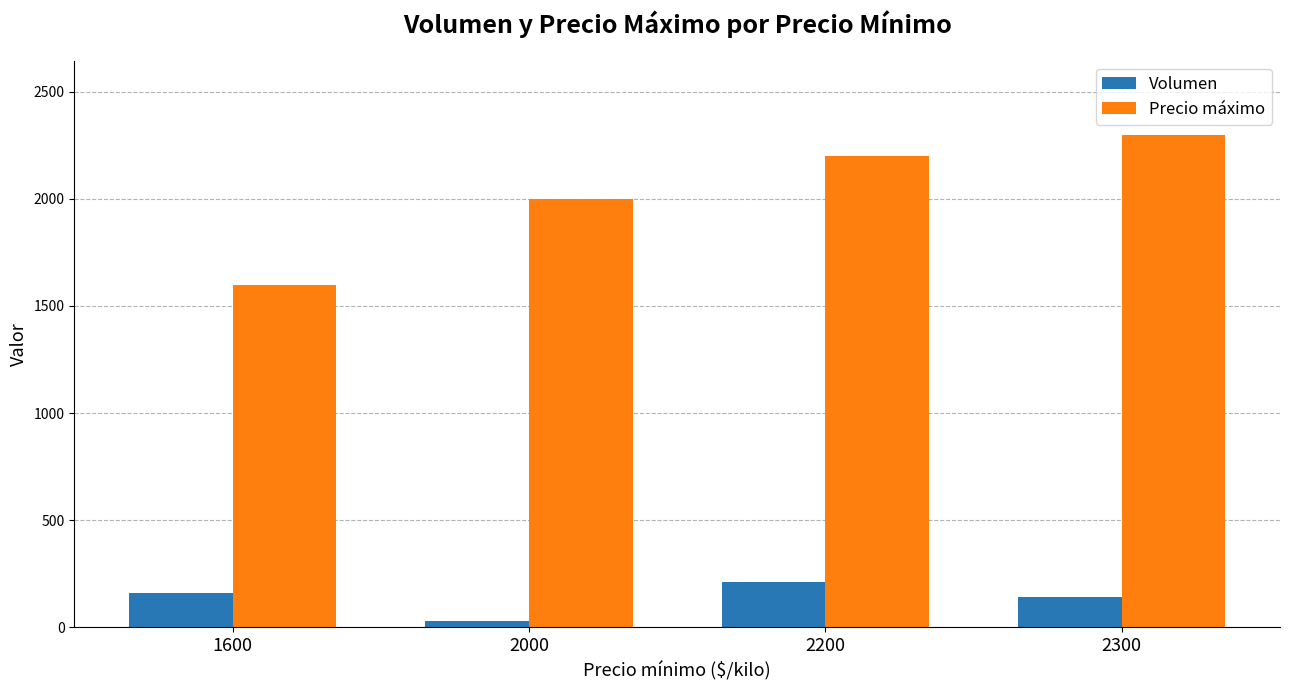

List the series in order of their peak value, highest first.

Precio máximo, Volumen